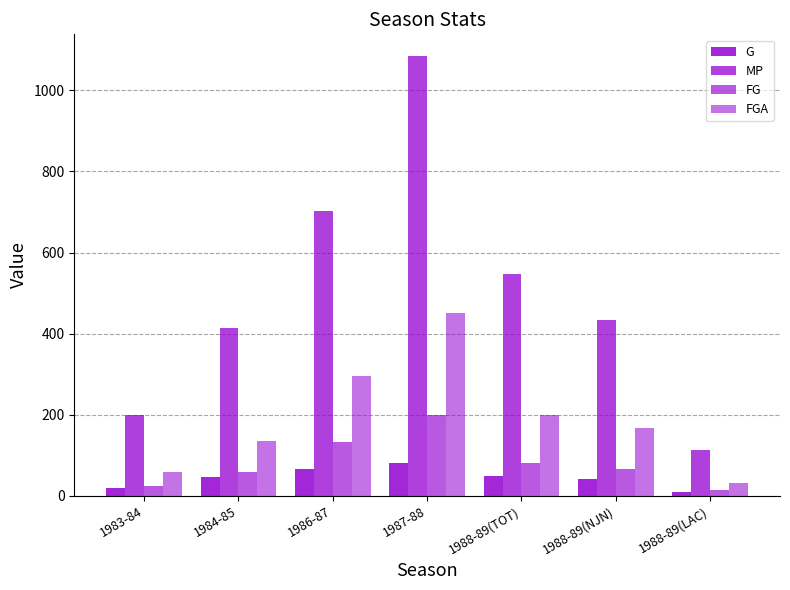

How many values in the MP series are below 433?

3